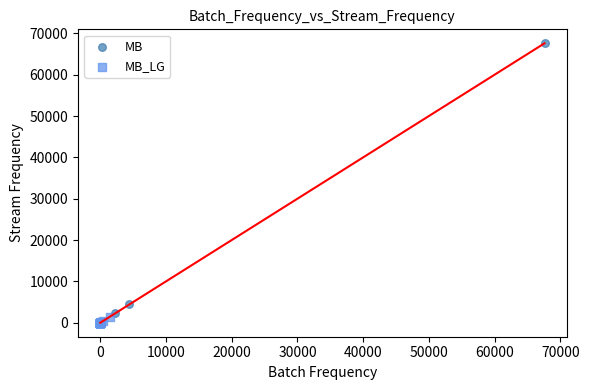

Which series reaches the maximum Y coordinate?

MB